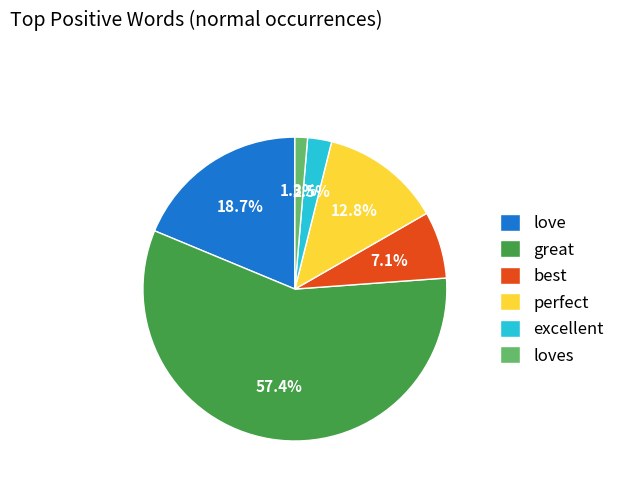

What portion of the pie excludes excellent?

97.5%